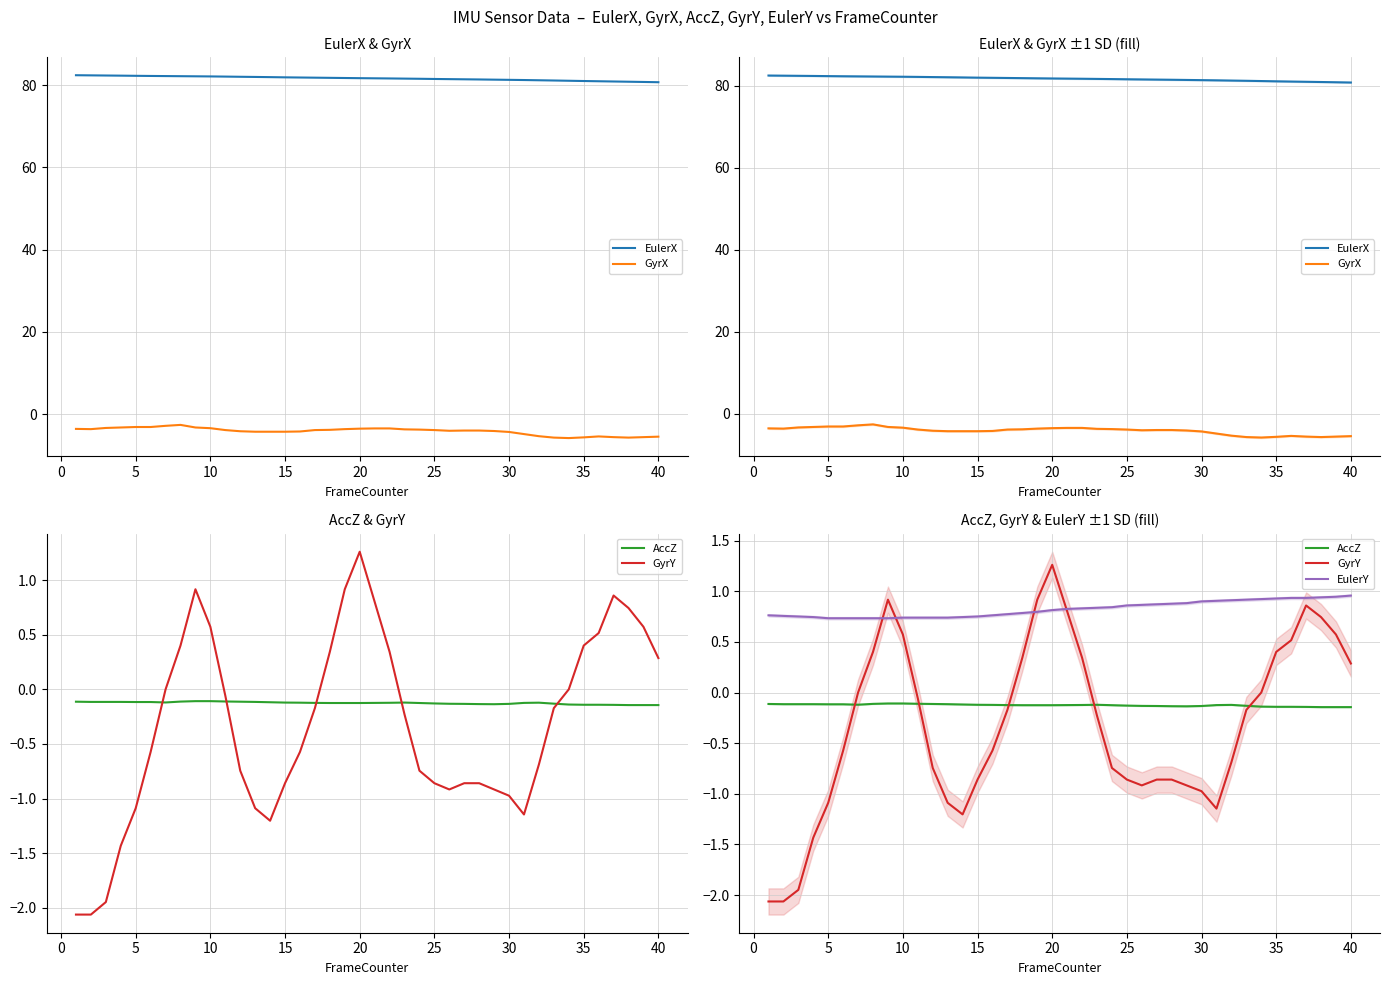

Rank the series by their maximum value, from lowest to highest.

GyrX, AccZ, EulerY, GyrY, EulerX